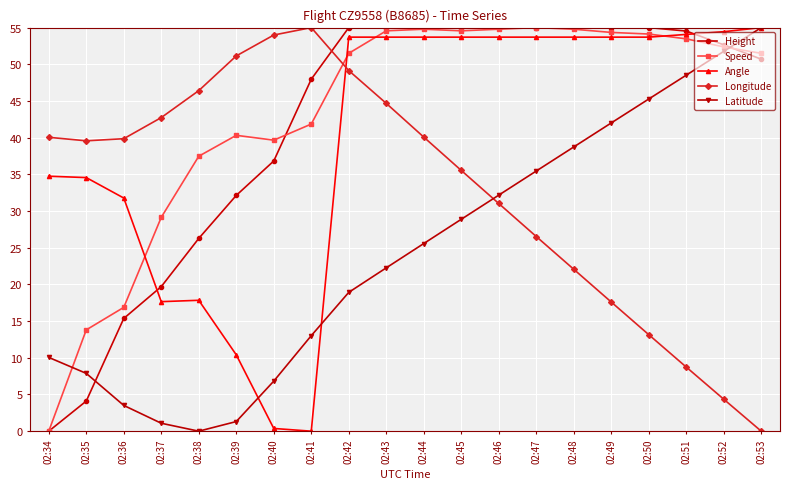

Which category has the highest value in the Latitude series?

02:53